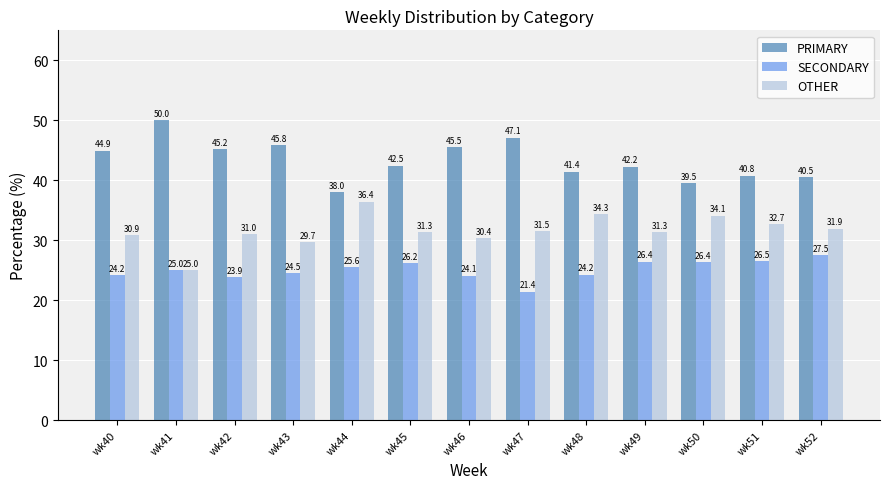

Reading left to right, transcribe all the data shown in this chart.

PRIMARY: 44.9	50.0	45.2	45.8	38.0	42.5	45.5	47.1	41.4	42.2	39.5	40.8	40.5
SECONDARY: 24.2	25.0	23.9	24.5	25.6	26.2	24.1	21.4	24.2	26.4	26.4	26.5	27.5
OTHER: 30.9	25.0	31.0	29.7	36.4	31.3	30.4	31.5	34.3	31.3	34.1	32.7	31.9